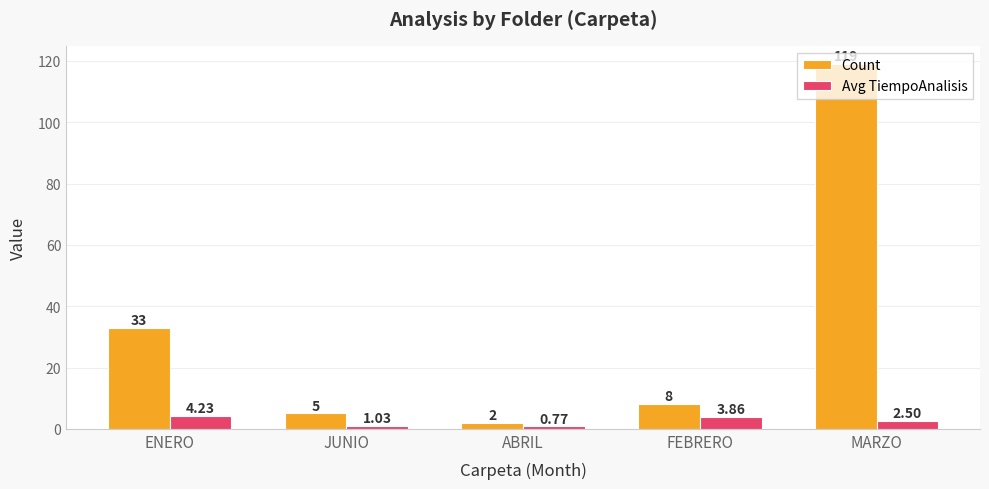

At how many categories does at least one series exceed 41?

1